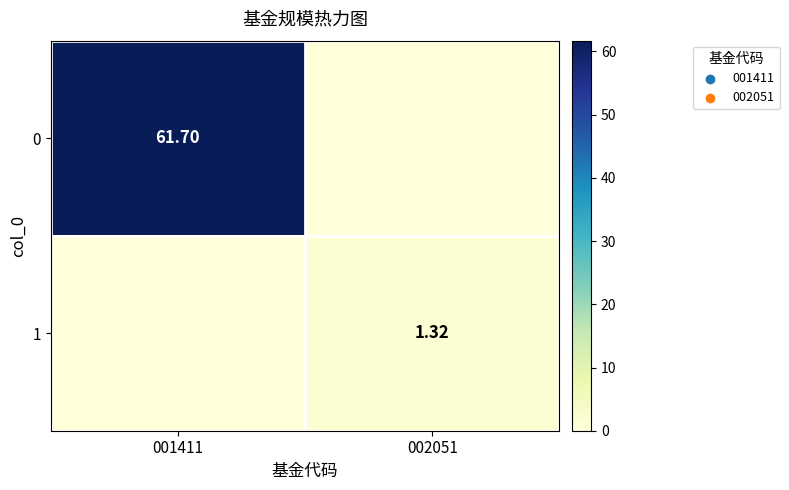

How many data points in 1 are less than 1?

1